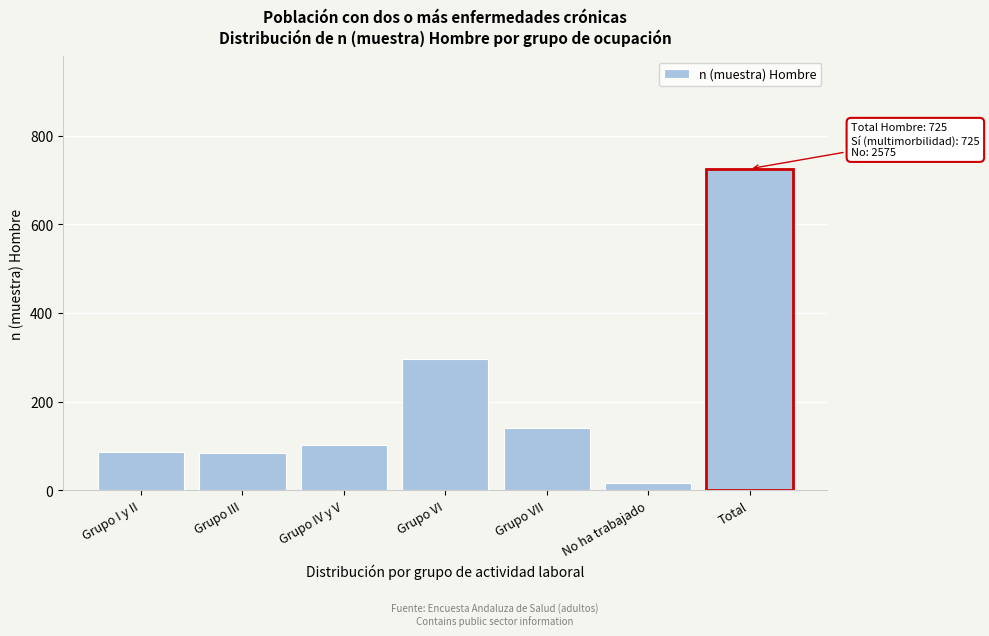

The chart shows a value of 25 at Grupo IV y V. True or false?

False